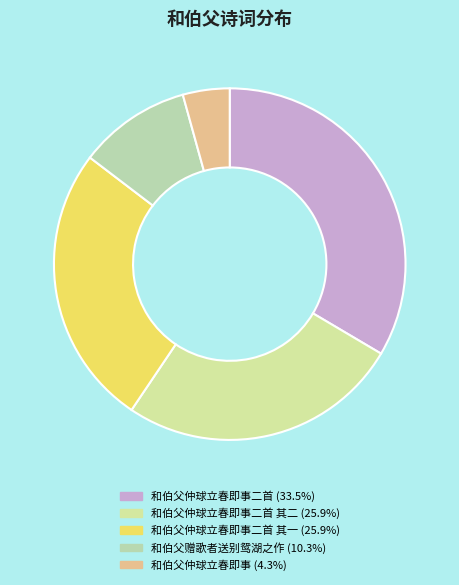

To the nearest percent, what is the average slice percentage?

20%